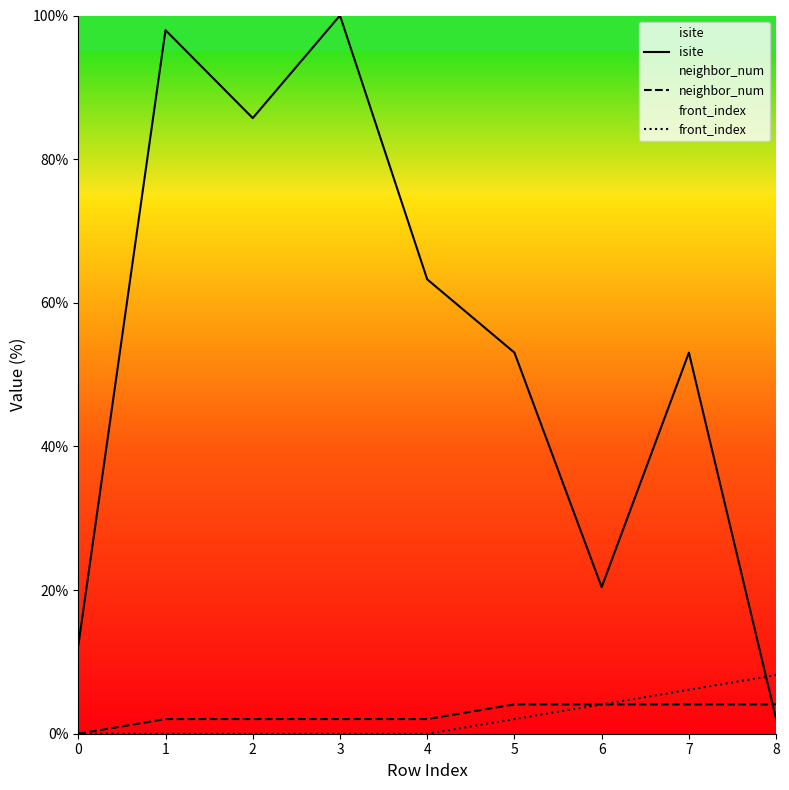

How many times do isite and front_index cross each other?

1